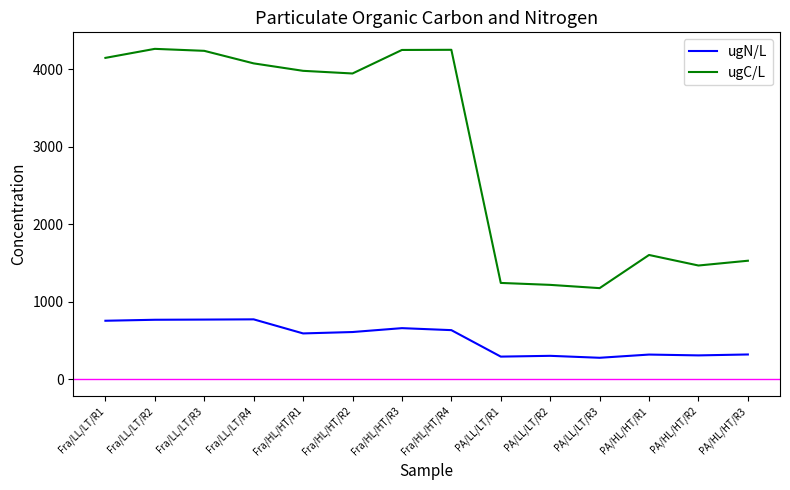

Is the value of ugC/L at Fra/LL/LT/R3 greater than the value of ugN/L at PA/LL/LT/R2?

Yes